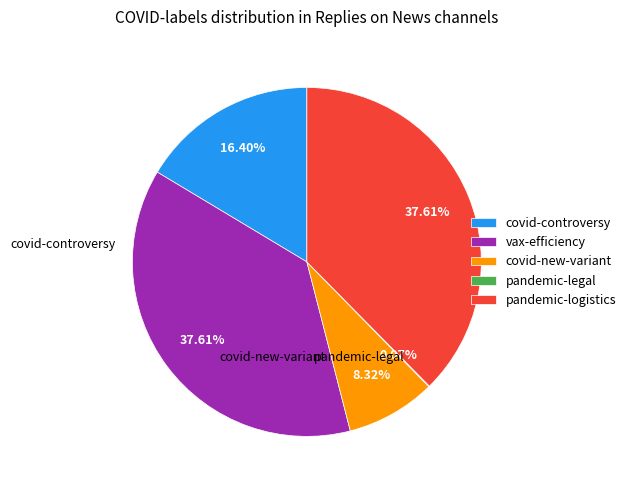

Is there a majority slice in this chart?

No